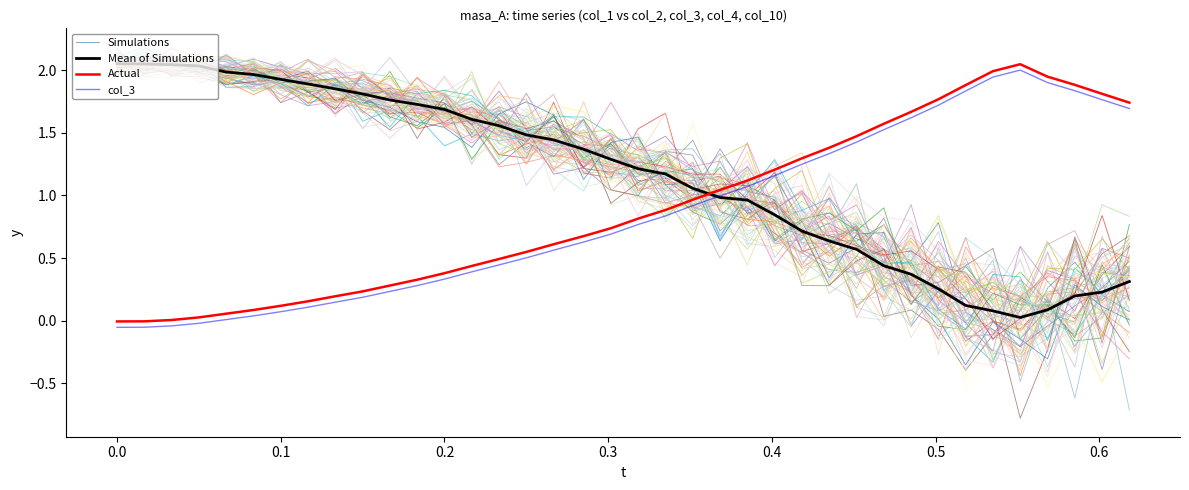

How many series are shown in this chart?

4